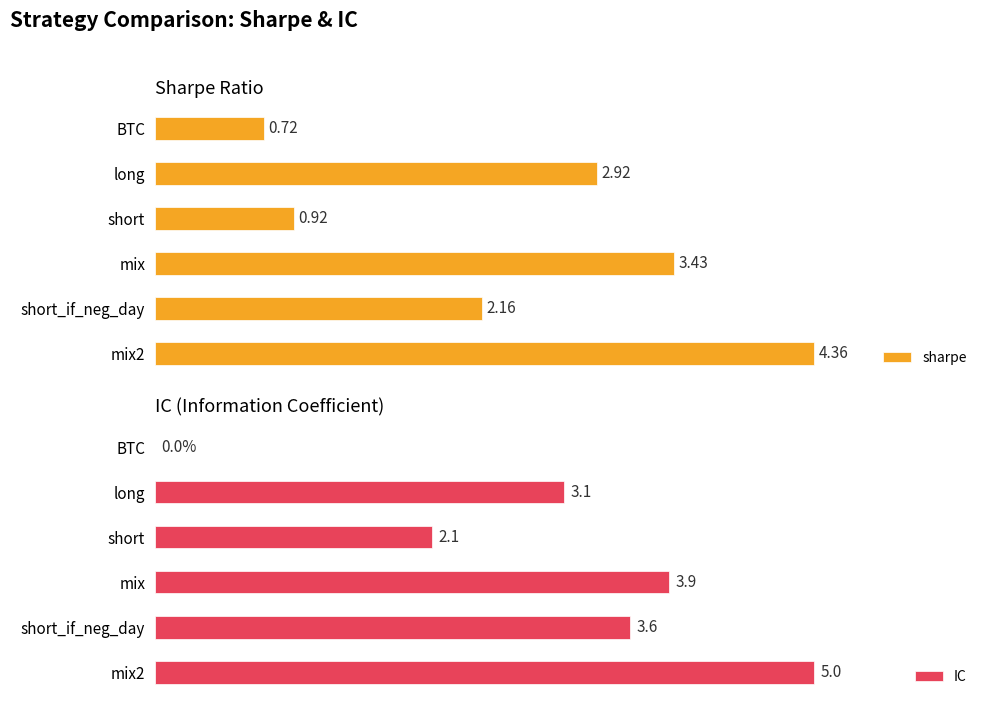

At how many categories does at least one series exceed 3?

4